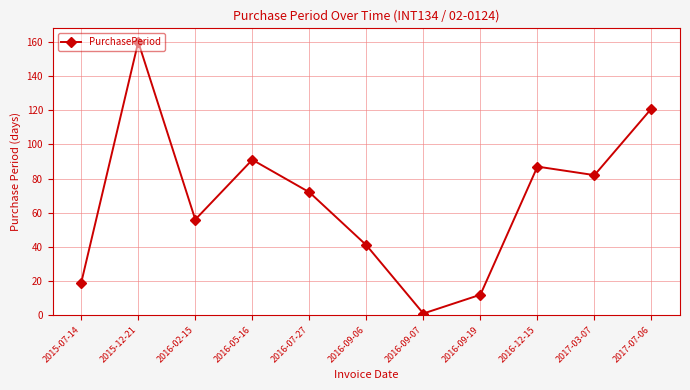

Is this an area chart (filled region under the line)?

No